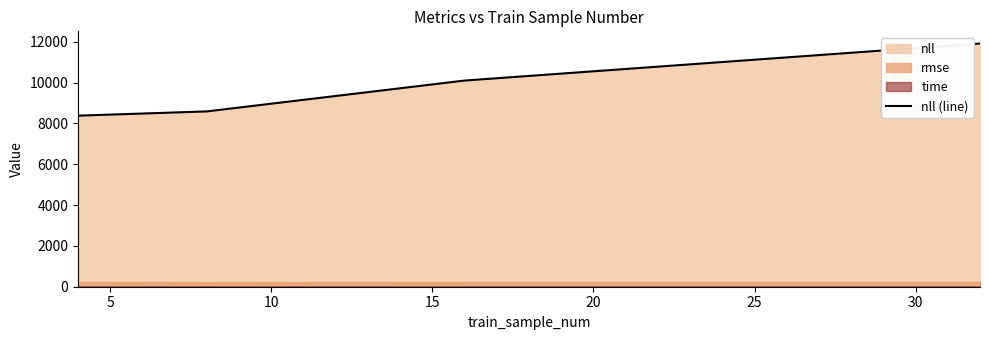

Does the chart have visible grid lines?

No